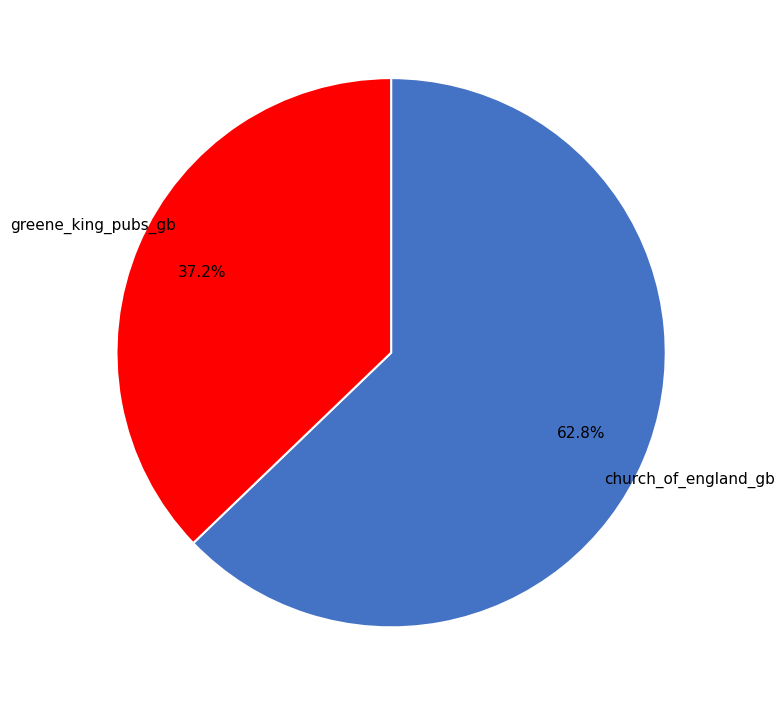

Is there any slice that represents more than half of the pie?

Yes